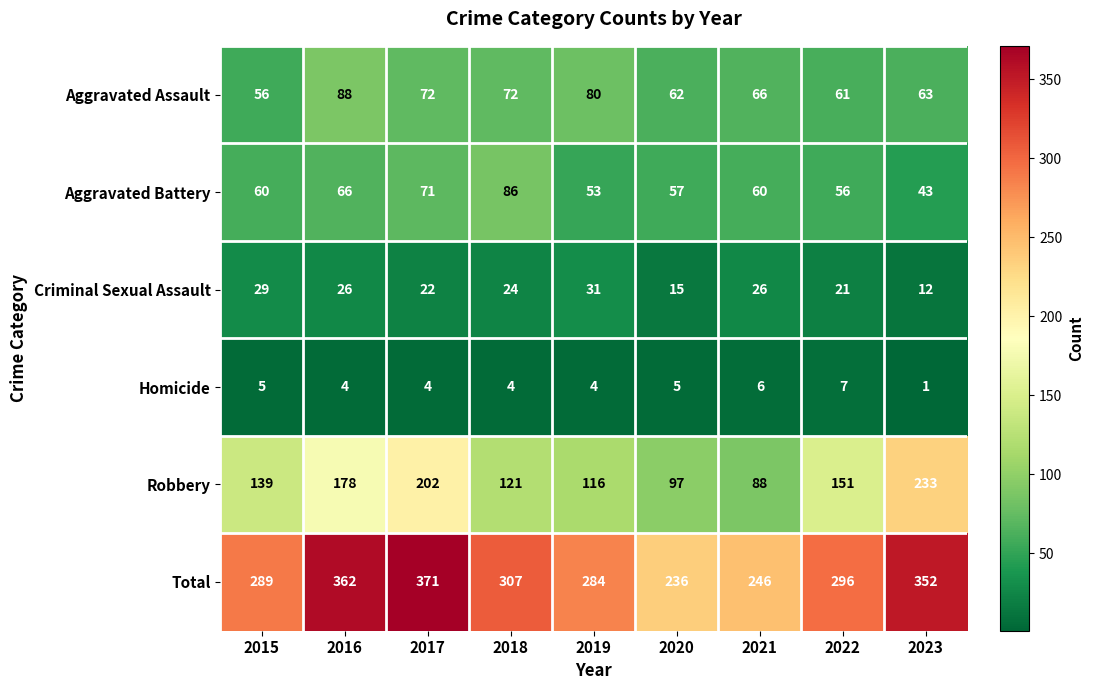

What value does the Aggravated Battery series have at 2021, to the nearest 10?

60